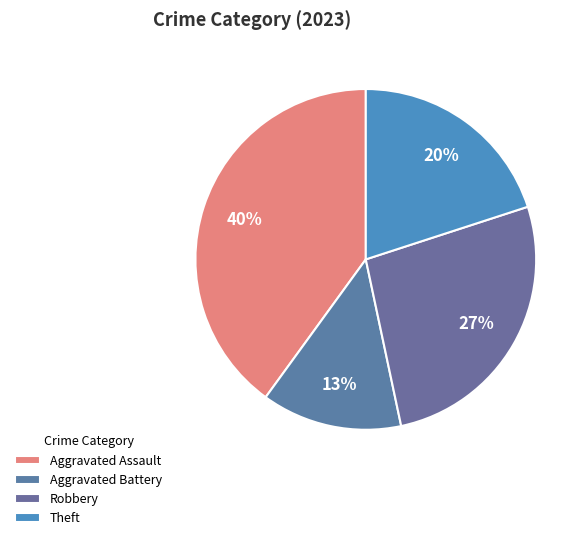

How much of the chart is everything except Robbery?

73.3%